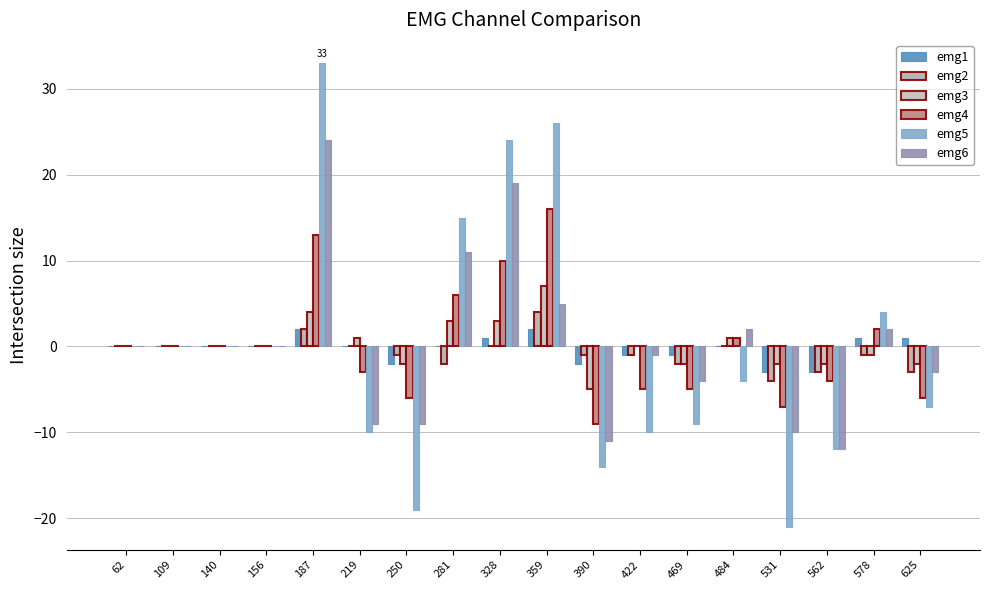

Which has a higher value, 328 or 531?

328